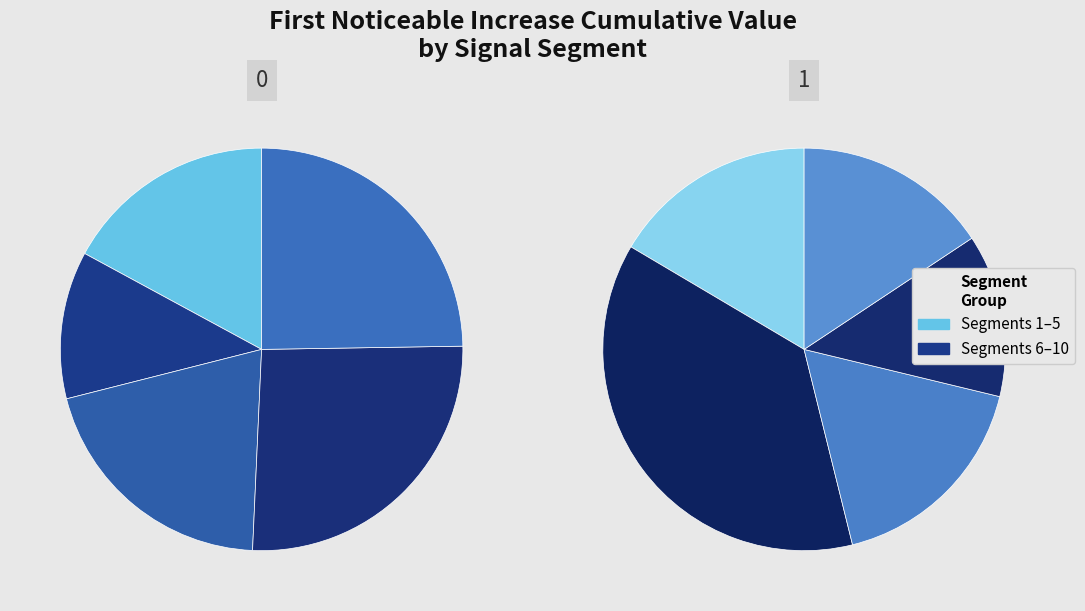

Count the number of slices in the pie.

10